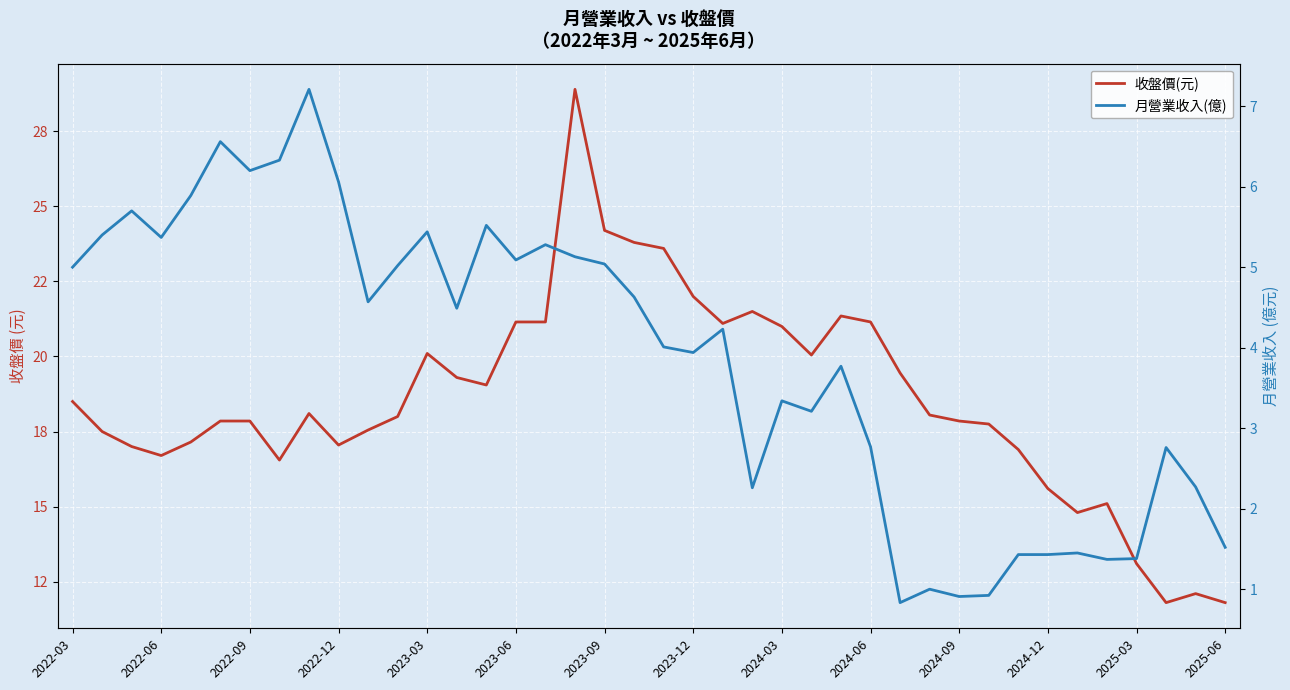

What is the difference between the maximum and second lowest values in the 收盤價(元) series?

17.1